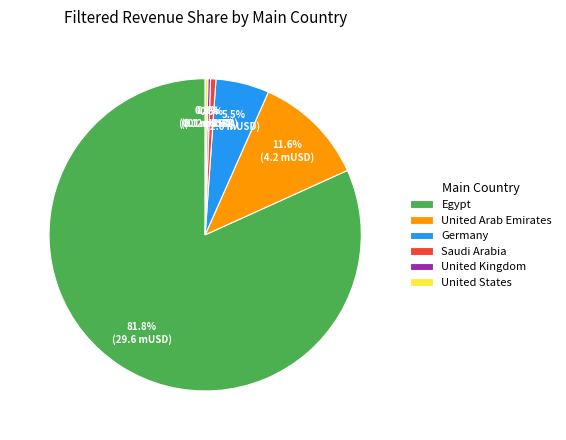

Which category has the biggest portion of the pie?

Egypt